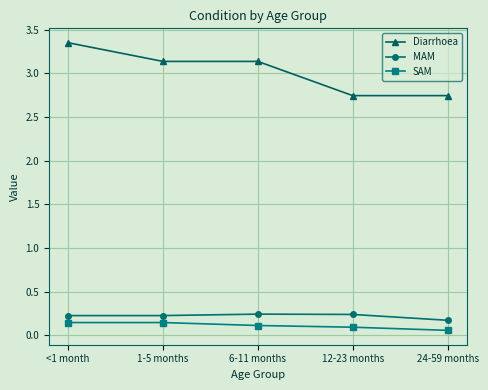

True or false: MAM and SAM cross at least once.

False